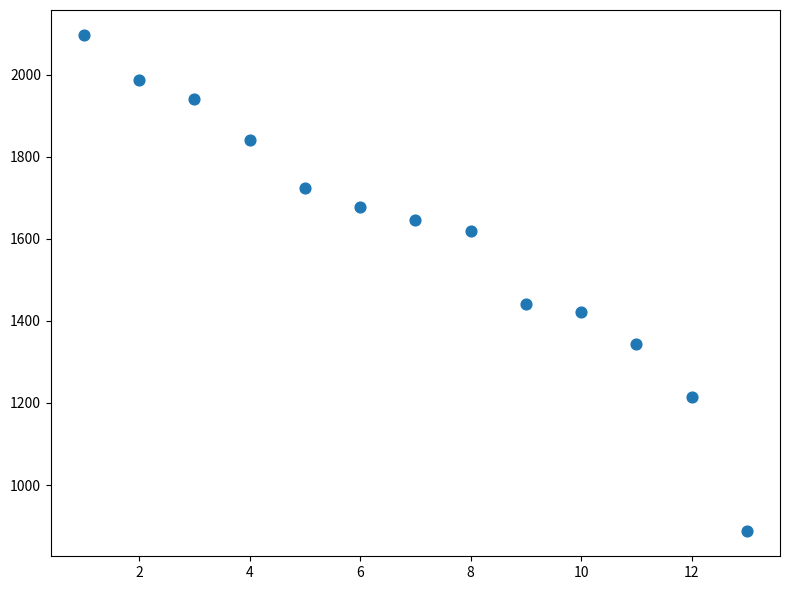

What Y value in the scatter plot is closest to 1492?

1442